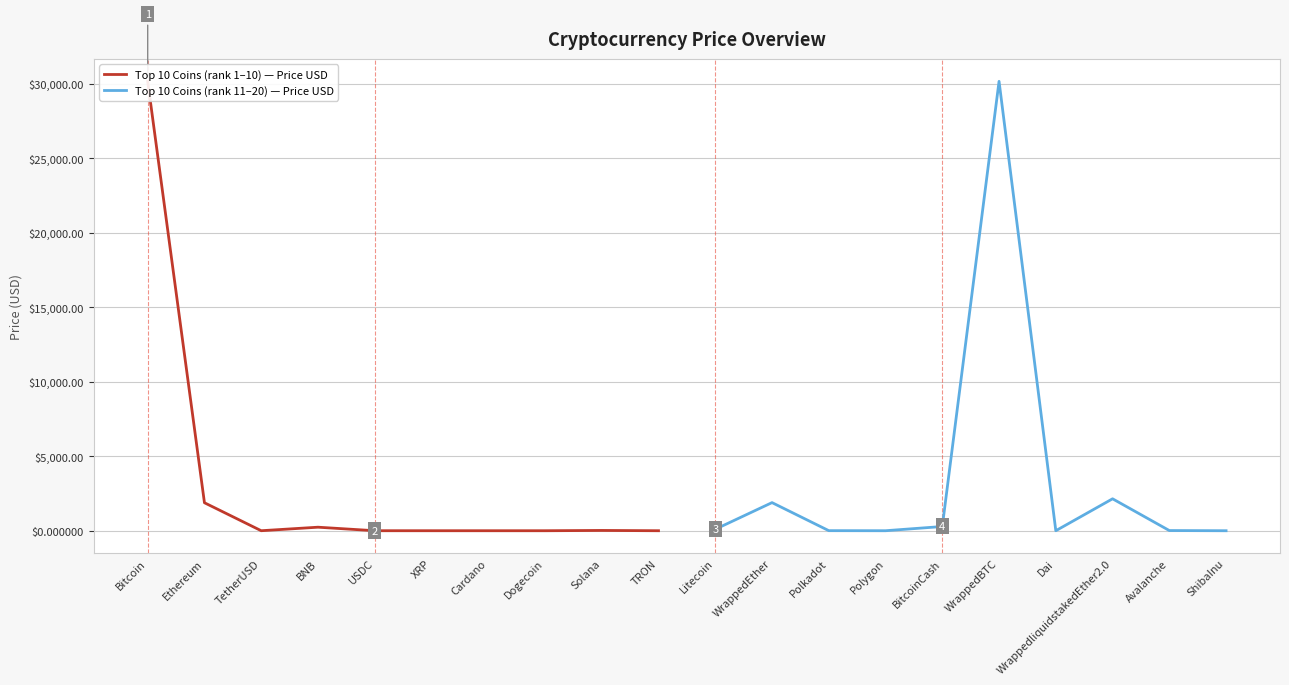

What is the highest value of the Top 10 Coins (rank 11–20) — Price USD series?

30158.7